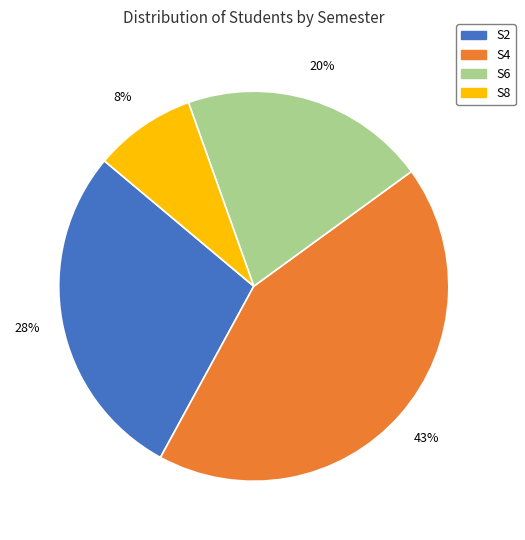

What is the largest slice in the pie chart?

S4